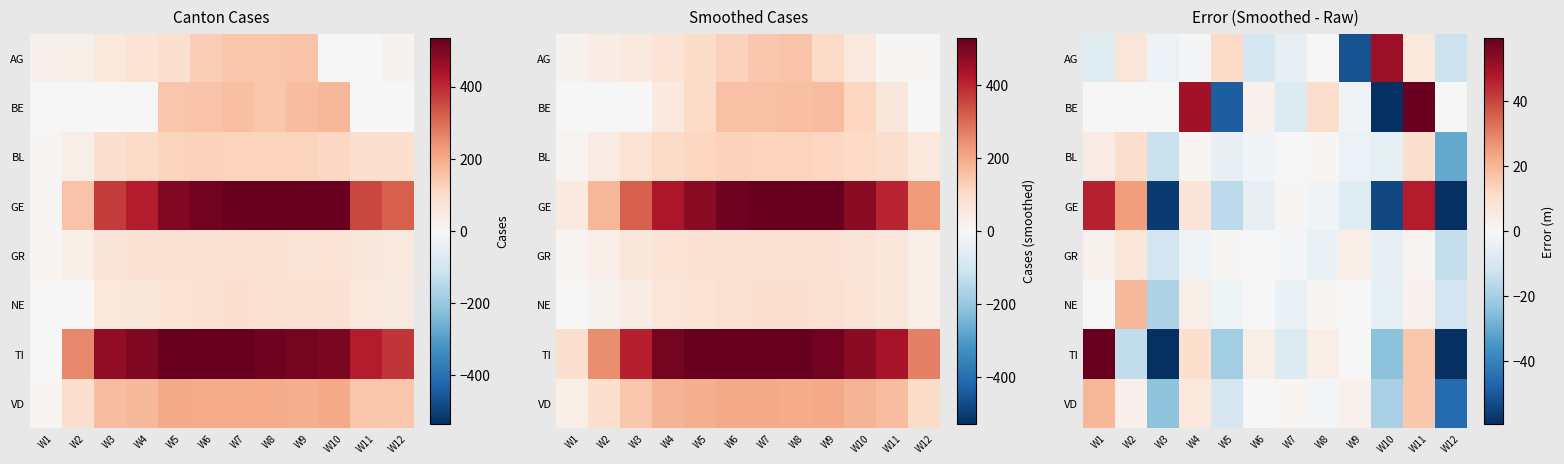

What is the spread (max minus min) of values at W4?

52.0